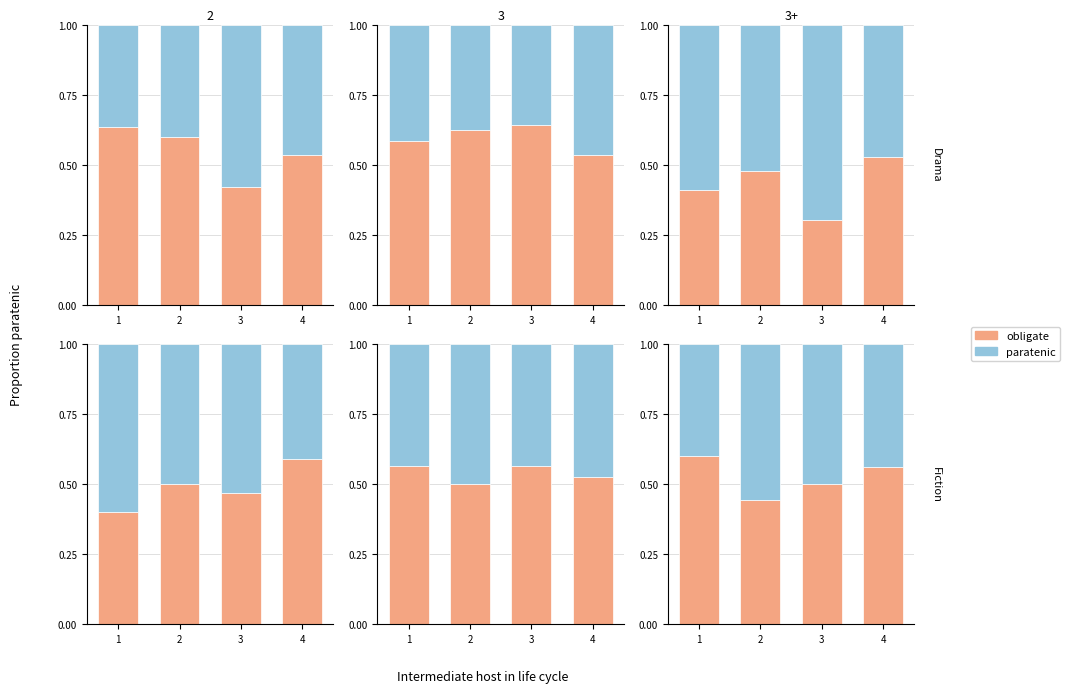

What is the total value across all series at 2?

1.0